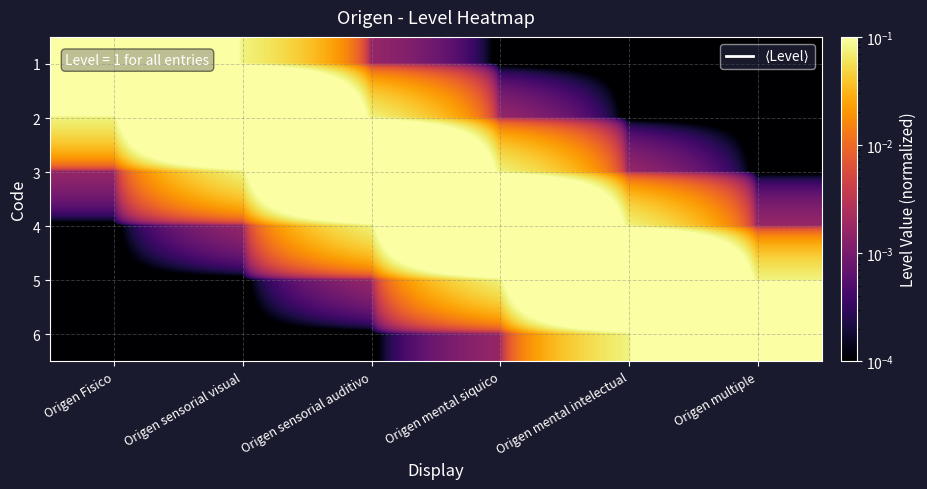

Rank the series at Origen mental intelectual from highest to lowest value.

5, 6, 4, 3, 2, 1